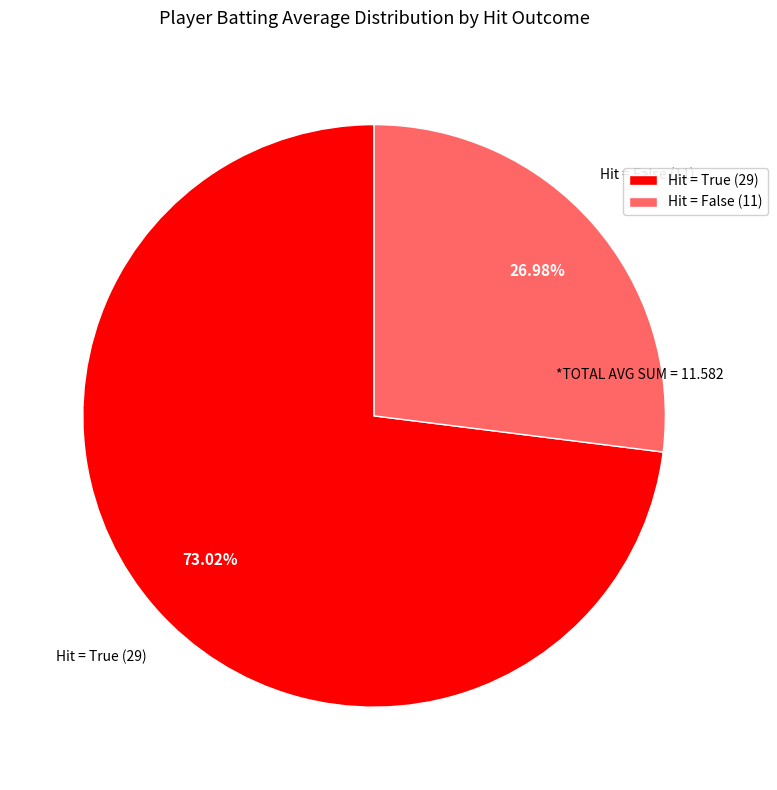

How many segments does this pie chart have?

2